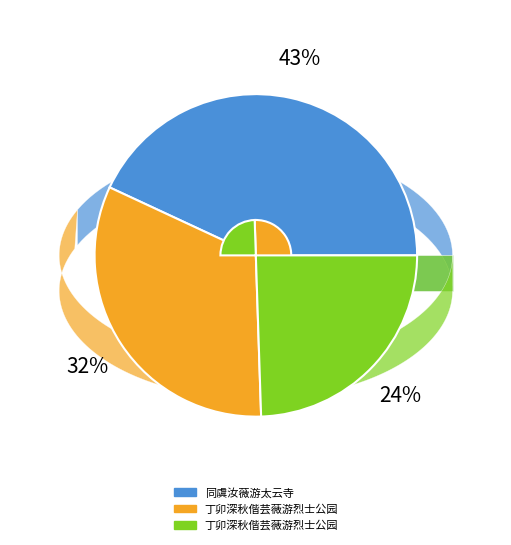

Between 同虞汝薇游太云寺 and 丁卯深秋偕芸薇游烈士公园, which is larger?

同虞汝薇游太云寺